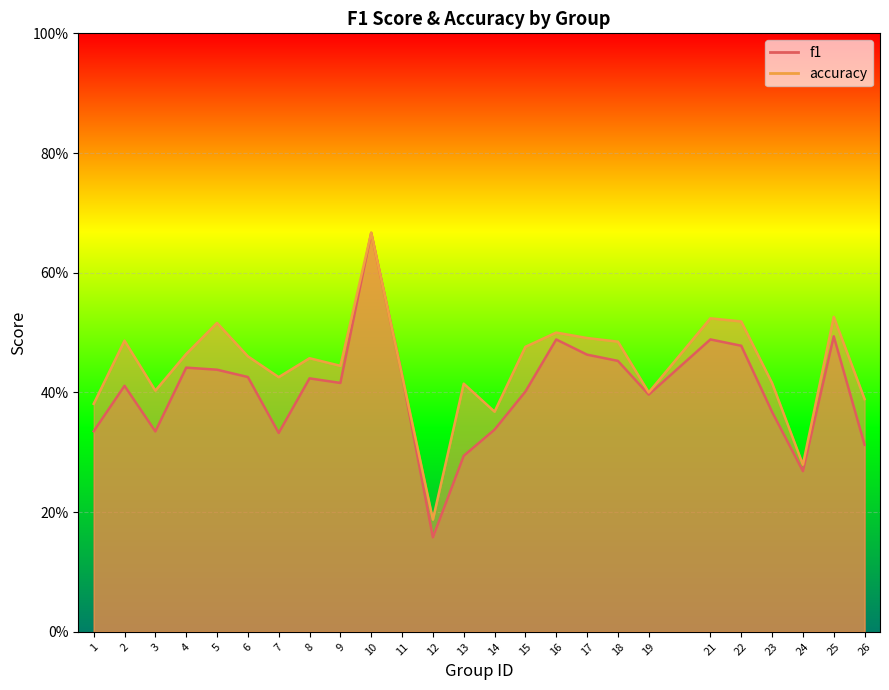

Rank the series by their average value, from lowest to highest.

f1, accuracy